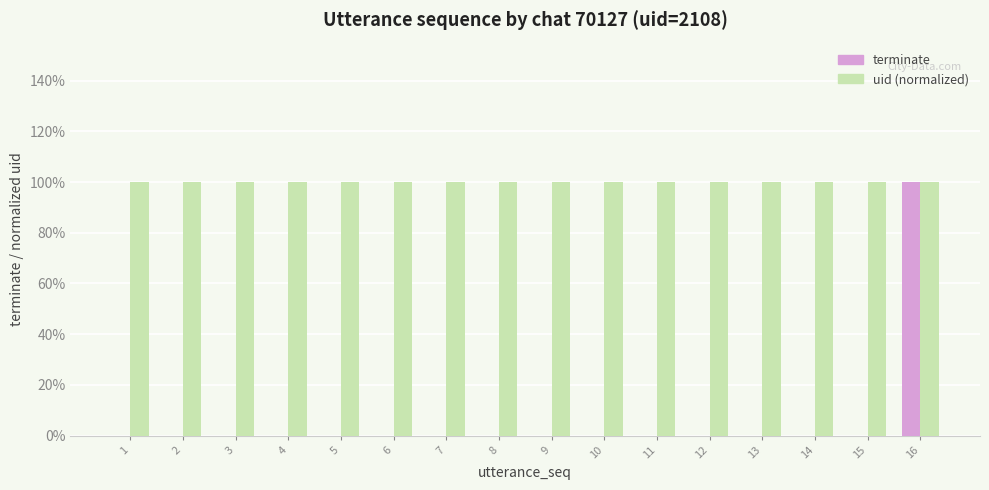

What is the sum of the uid (normalized) values at 3 and 6?

2